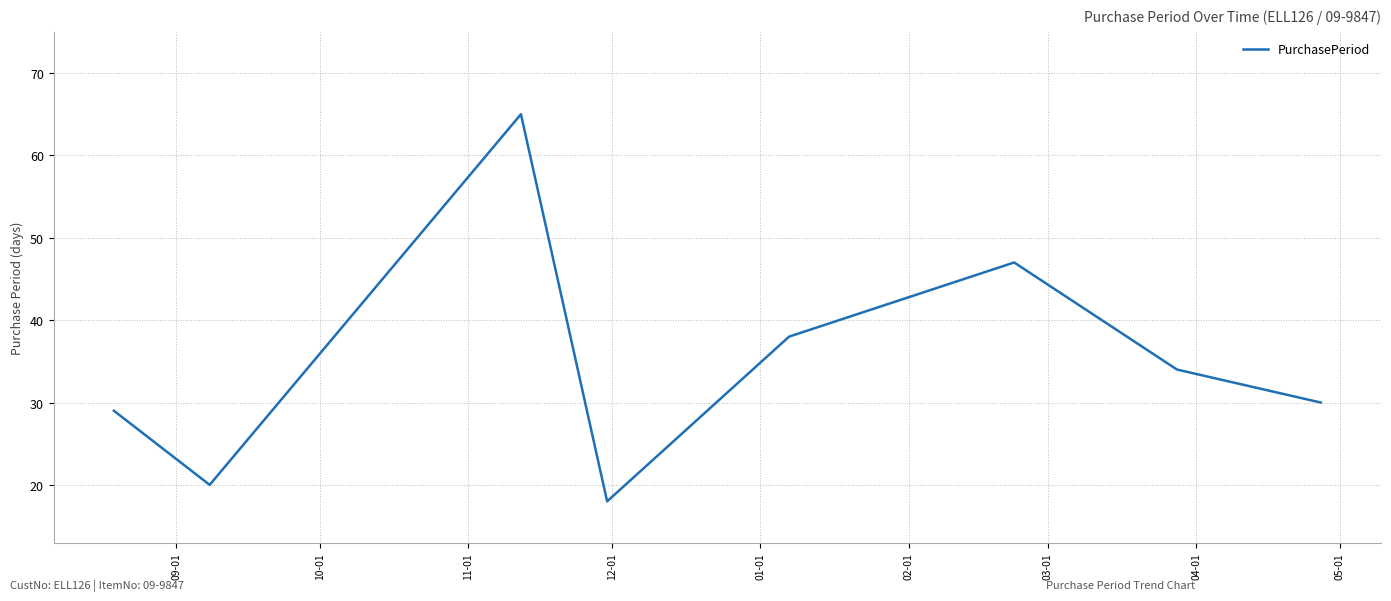

True or false: the data has more than 1 interior local peaks.

True